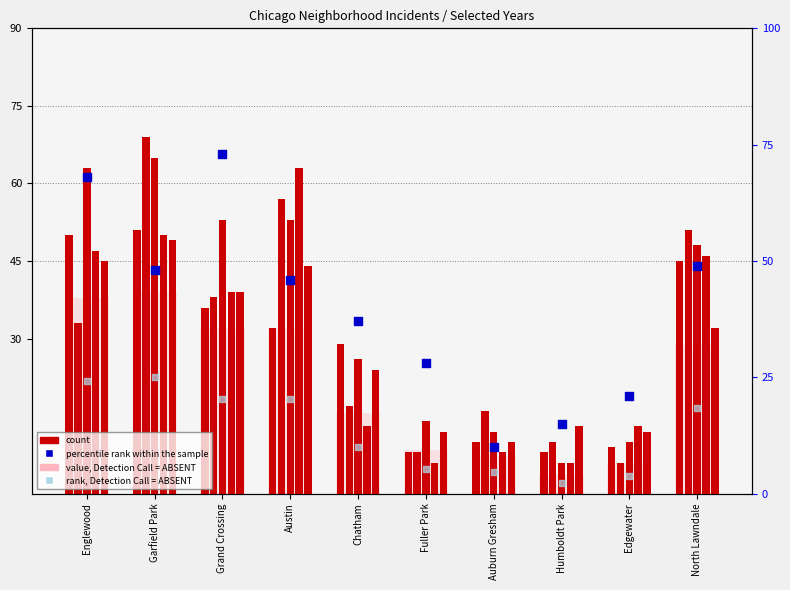

Is the value of value, Detection Call = ABSENT at North Lawndale greater than the value of rank, Detection Call = ABSENT at Humboldt Park?

Yes